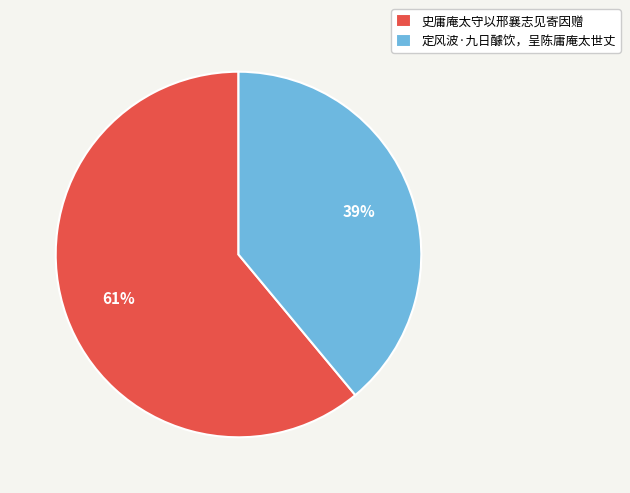

To the nearest percent, what is the difference between the 定风波·九日醵饮，呈陈庸庵太世丈 and 史庸庵太守以邢襄志见寄因赠 slice percentages?

22%